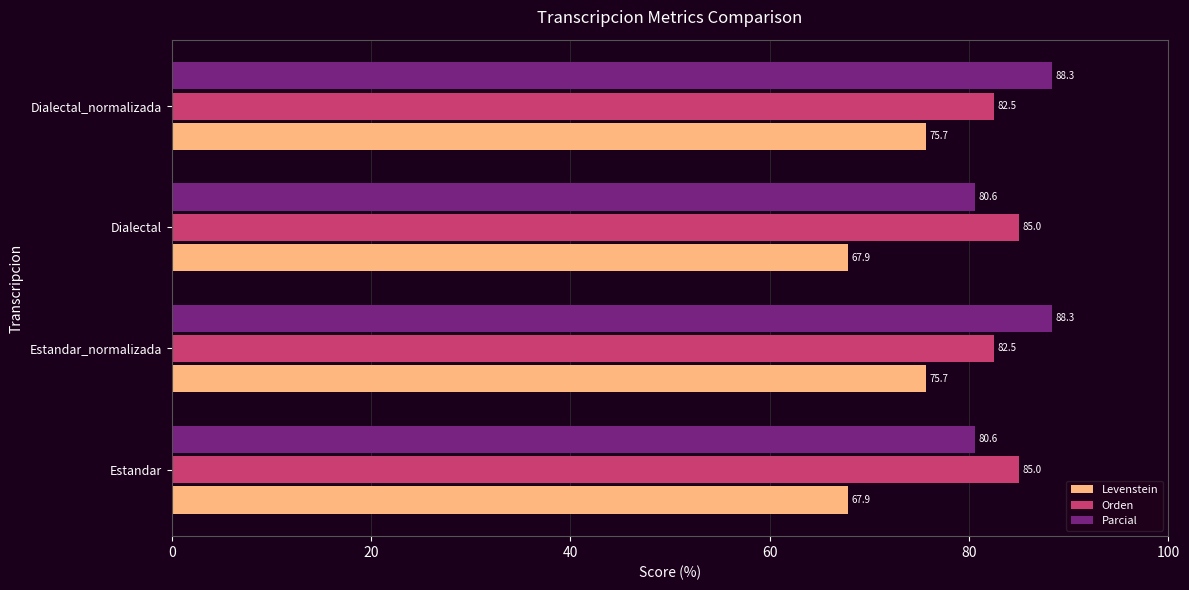

Which series has the largest total across all categories?

Parcial